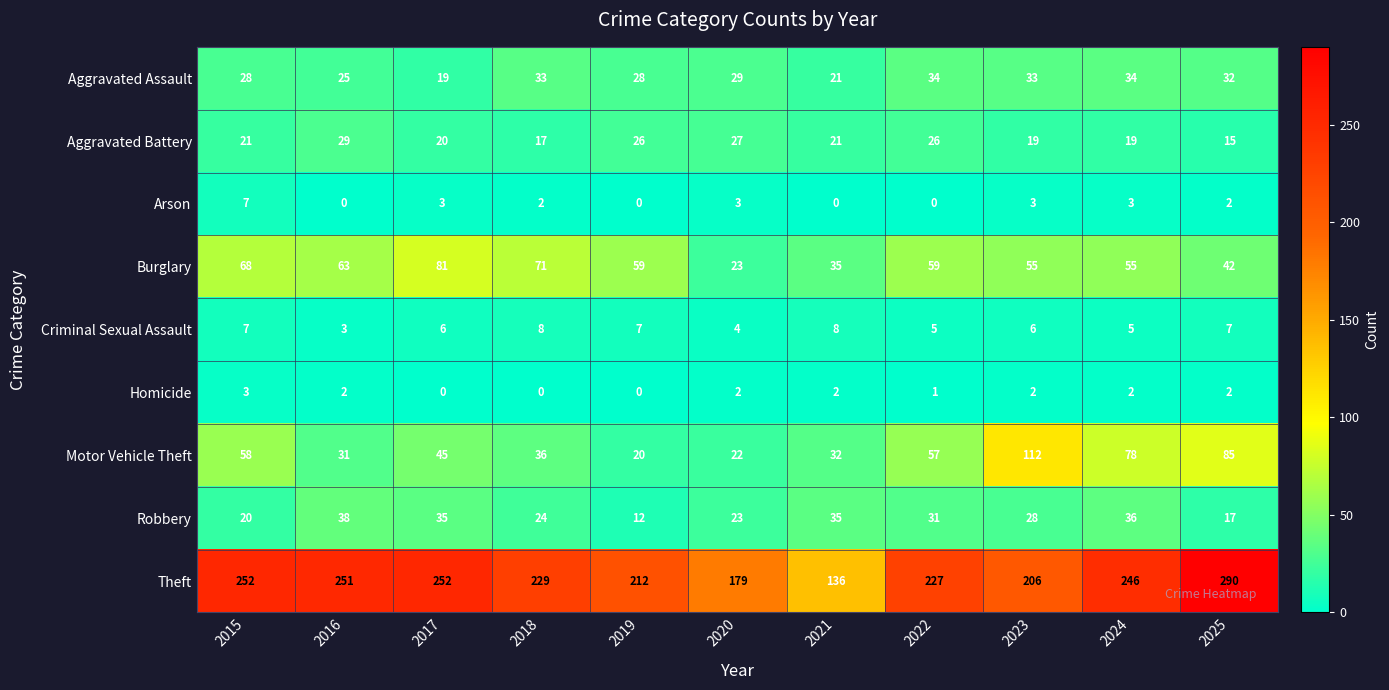

What is the sum of the Criminal Sexual Assault values at 2024 and 2025?

12